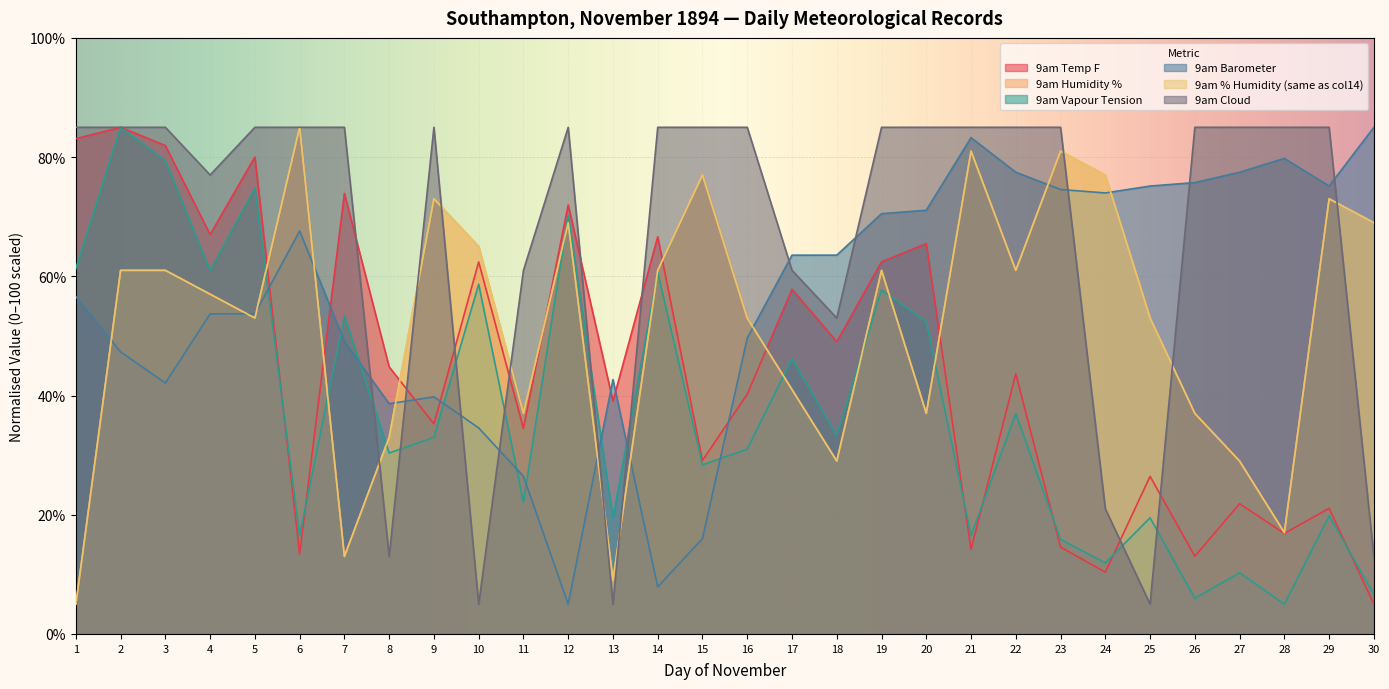

The value of 9am Cloud at 2 is 85.0. True or false?

True